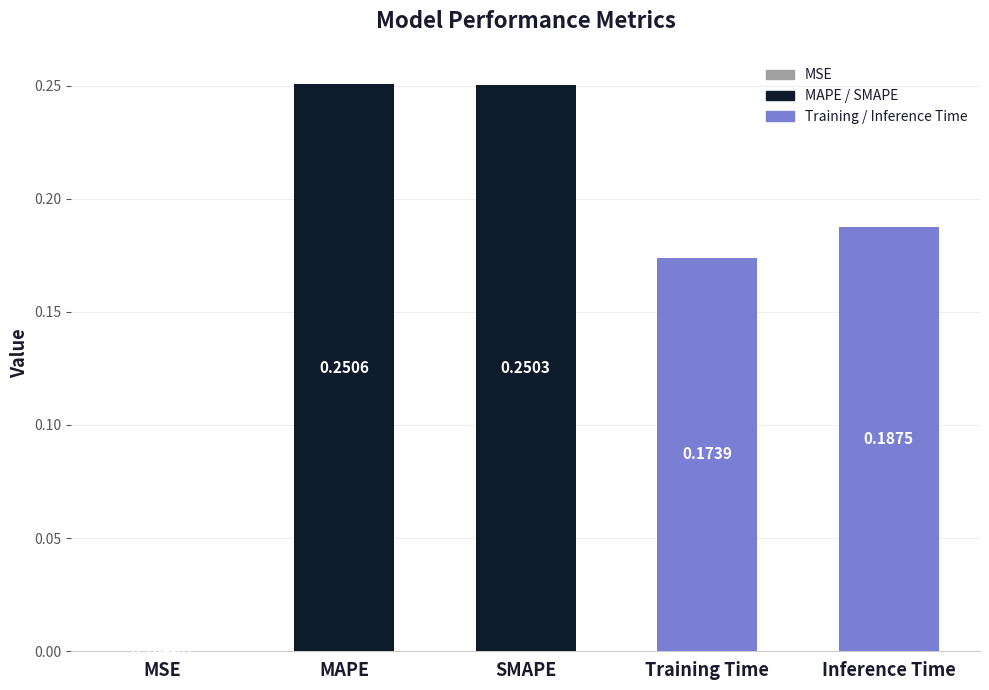

Which has a higher value, Inference Time or Training Time?

Inference Time